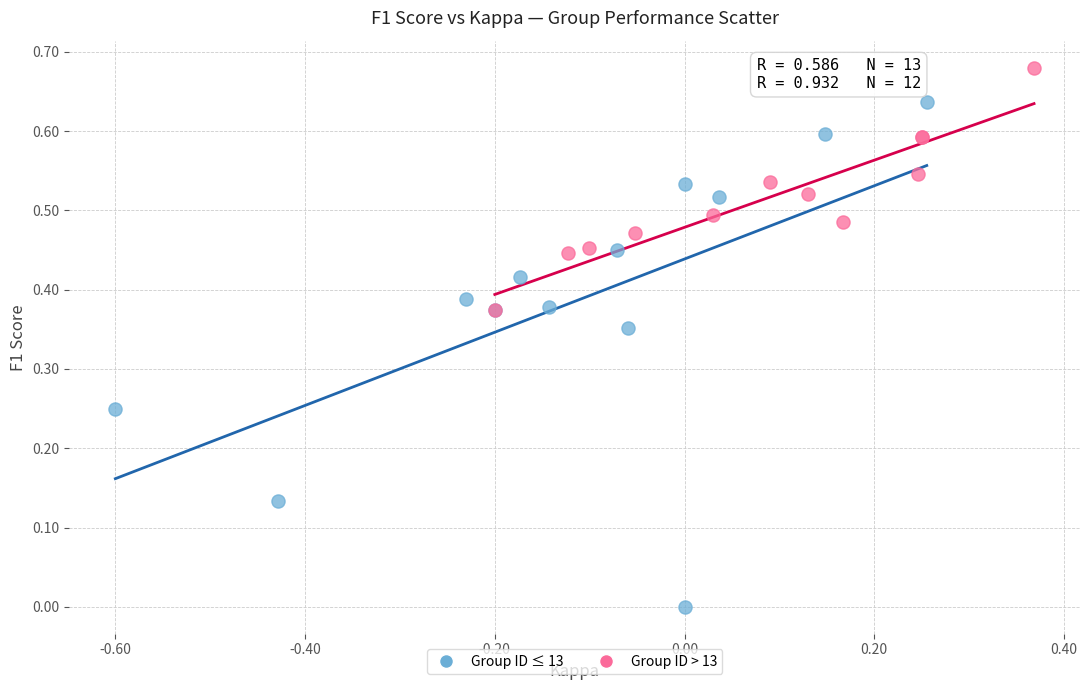

Which series has the largest Y range (max minus min)?

Group ID ≤ 13